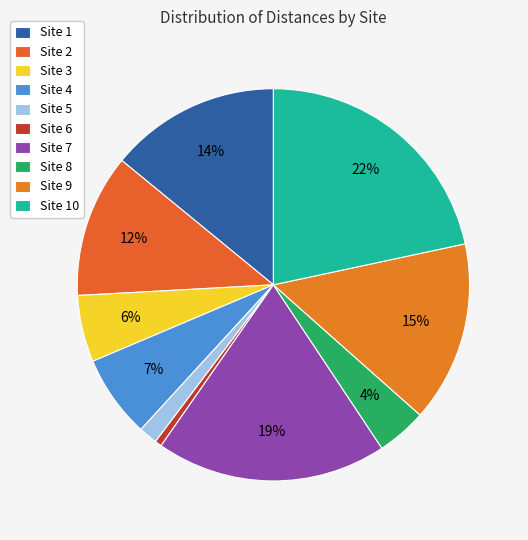

How many slices are in this pie chart?

10